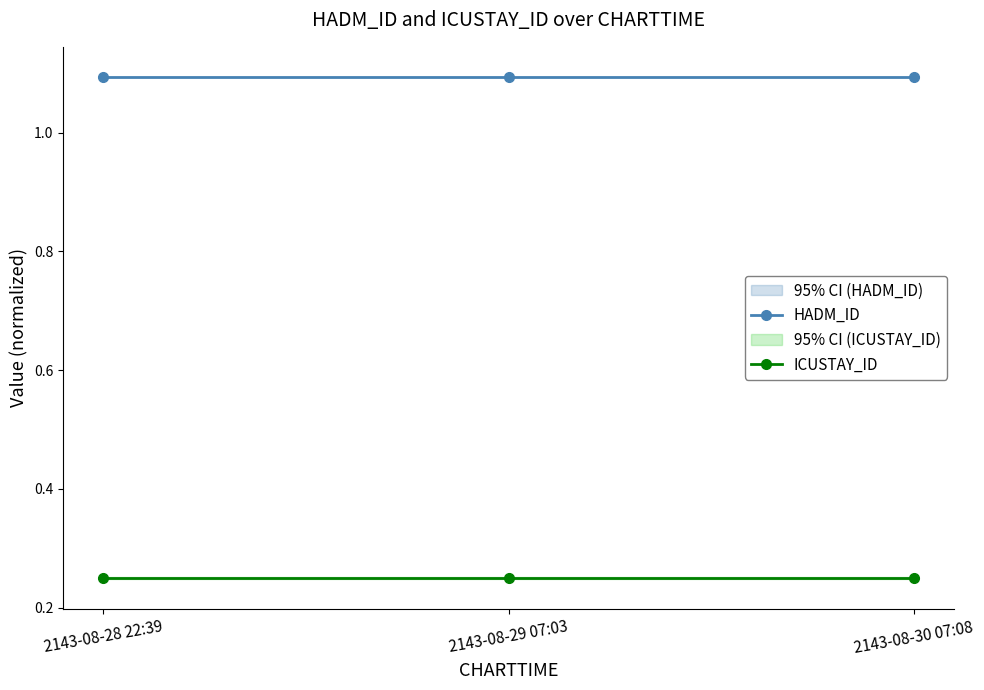

List the series in order of their overall mean, lowest first.

ICUSTAY_ID, HADM_ID